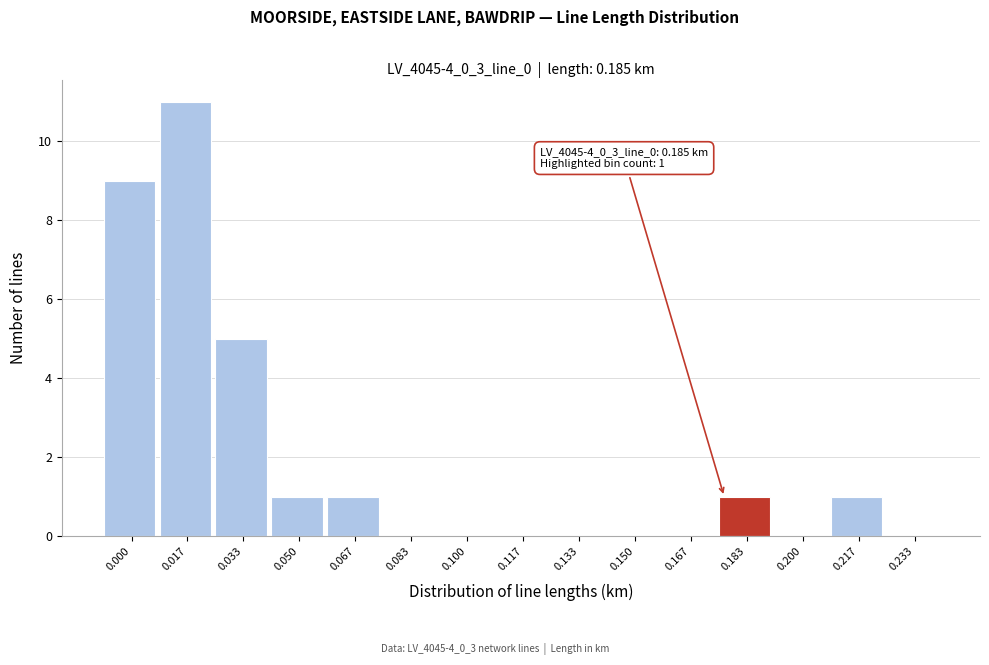

Reading left to right, list all the values displayed in this chart.

0.000=9	0.017=11	0.033=5	0.050=1	0.067=1	0.083=0	0.100=0	0.117=0	0.133=0	0.150=0	0.167=0	0.183=1	0.200=0	0.217=1	0.233=0